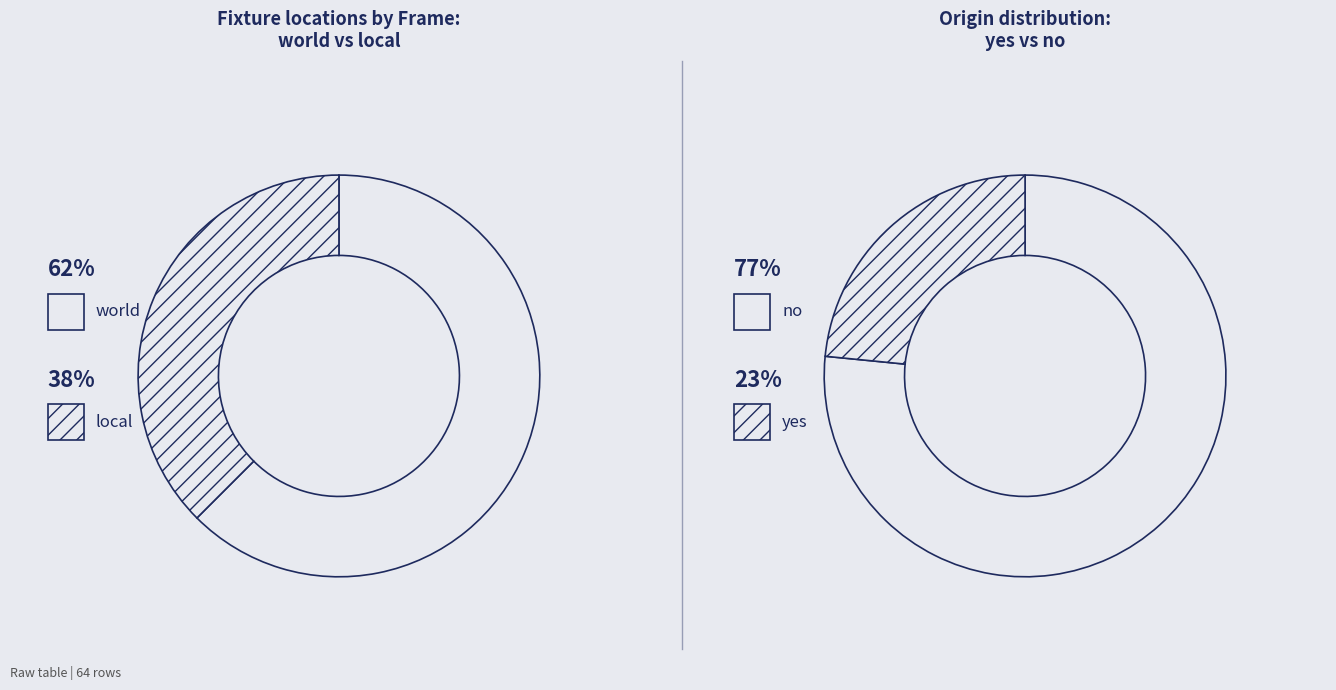

The world slice represents 53% of the pie. True or false?

False